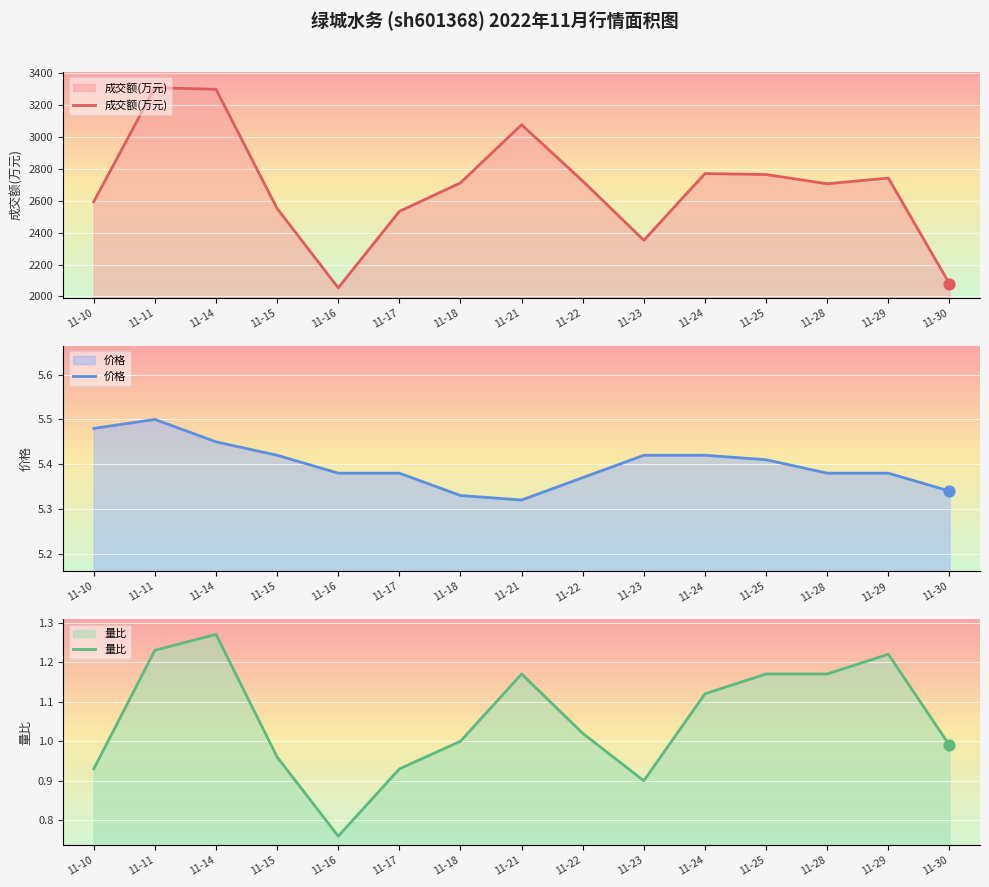

Which series has the largest total across all categories?

成交额(万元)